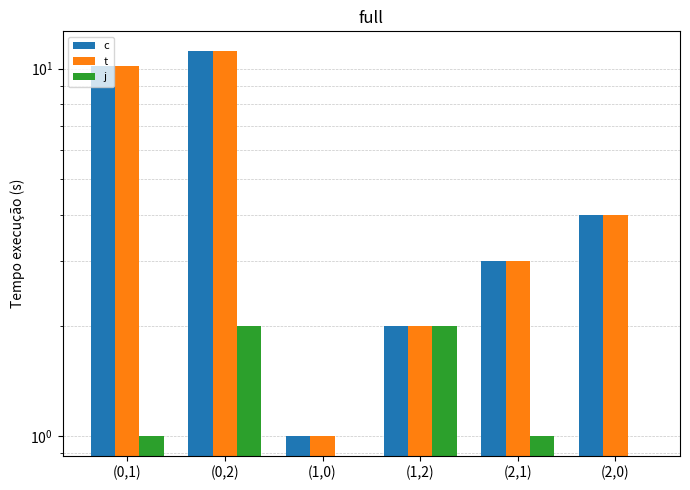

Which label corresponds to the smallest value in the chart?

(1,0)